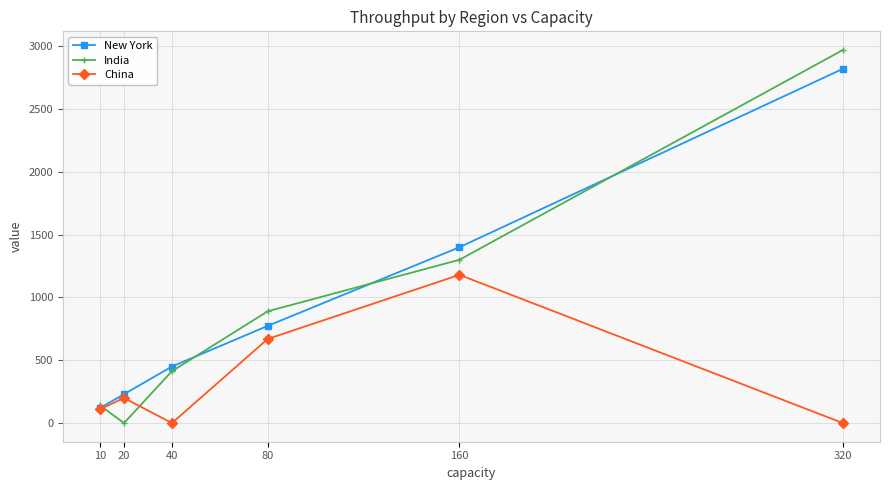

How many interior local valleys does the China series have?

1